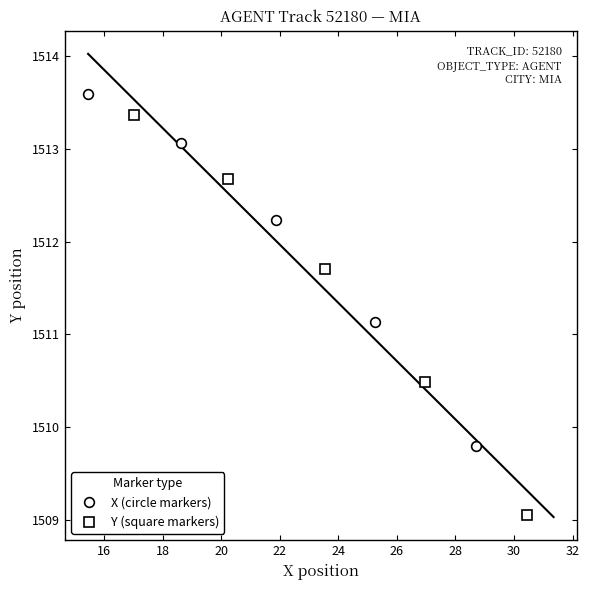

True or false: Y (square markers) and X (circle markers) cross at least once.

False